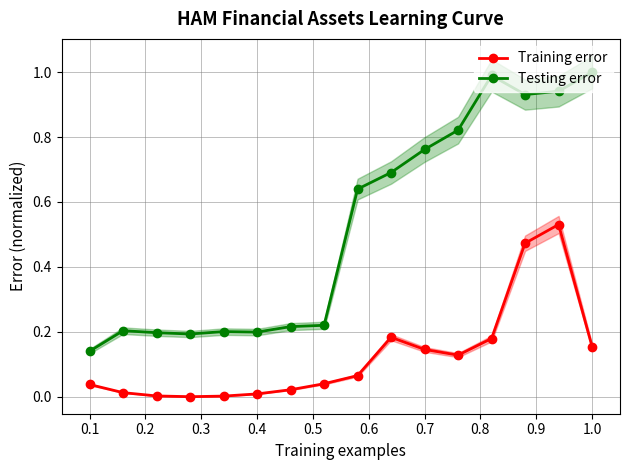

True or false: Testing error and Training error intersect in this chart.

False